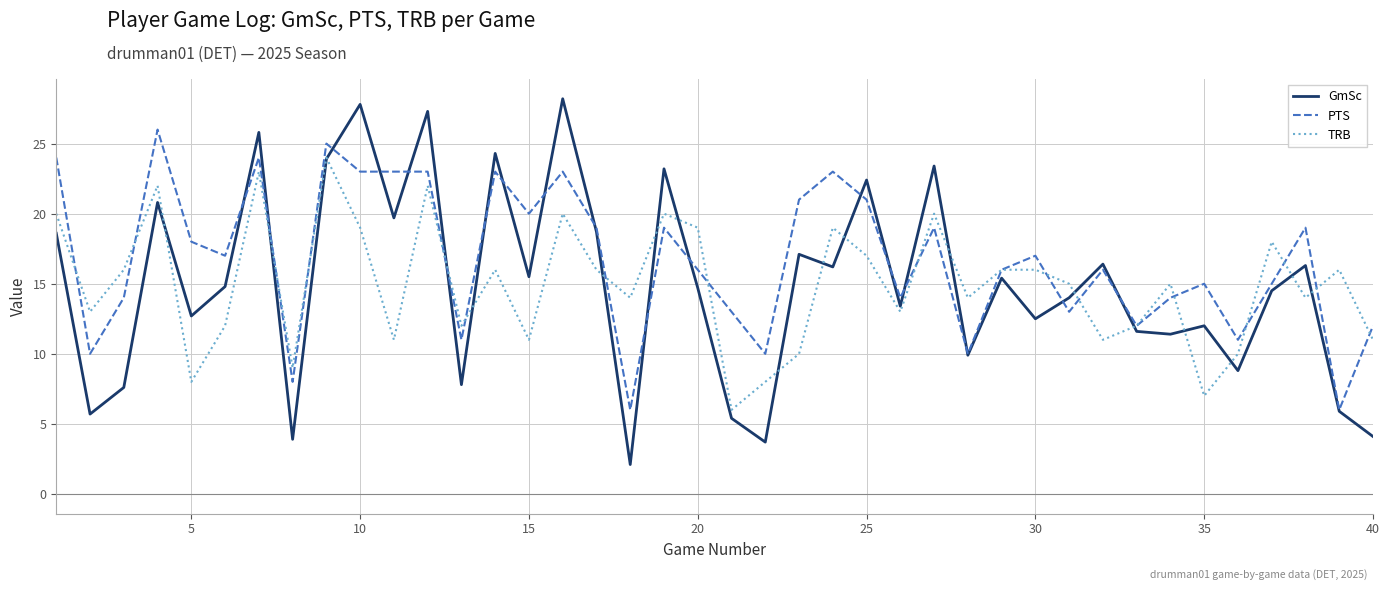

How many times do GmSc and TRB cross each other?

18